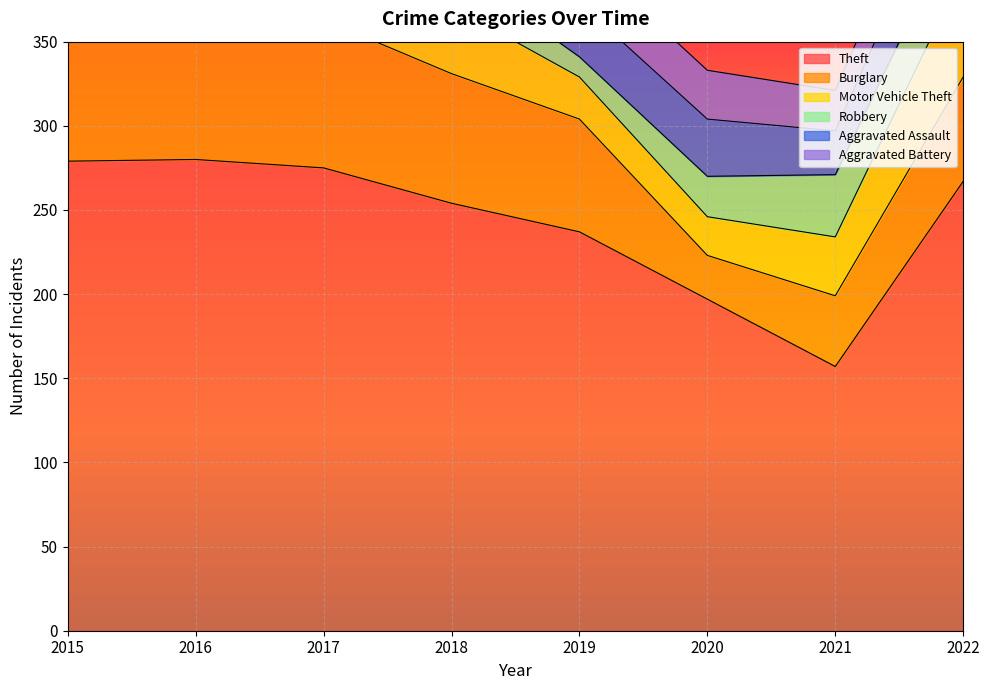

What is the value of the Burglary point at the 5th from the left?

67